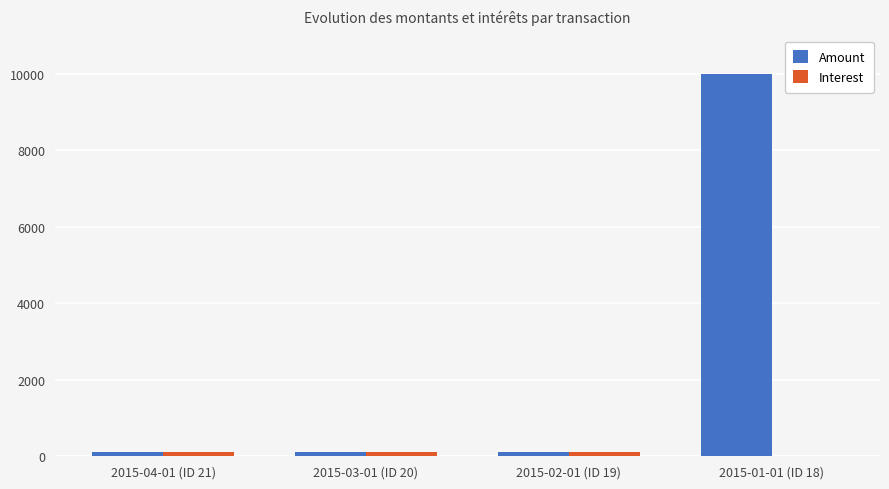

Between 2015-02-01 (ID 19) and 2015-01-01 (ID 18), which series saw the biggest shift?

Amount